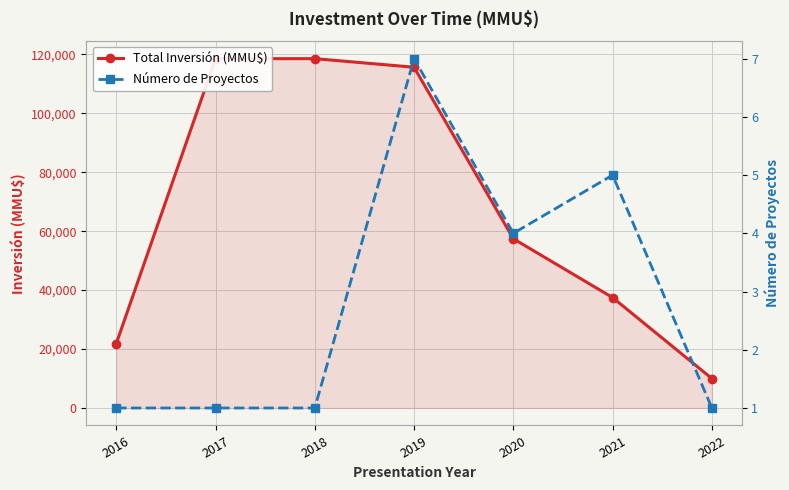

List the series in order of their overall mean, lowest first.

Número de Proyectos, Total Inversión (MMU$)